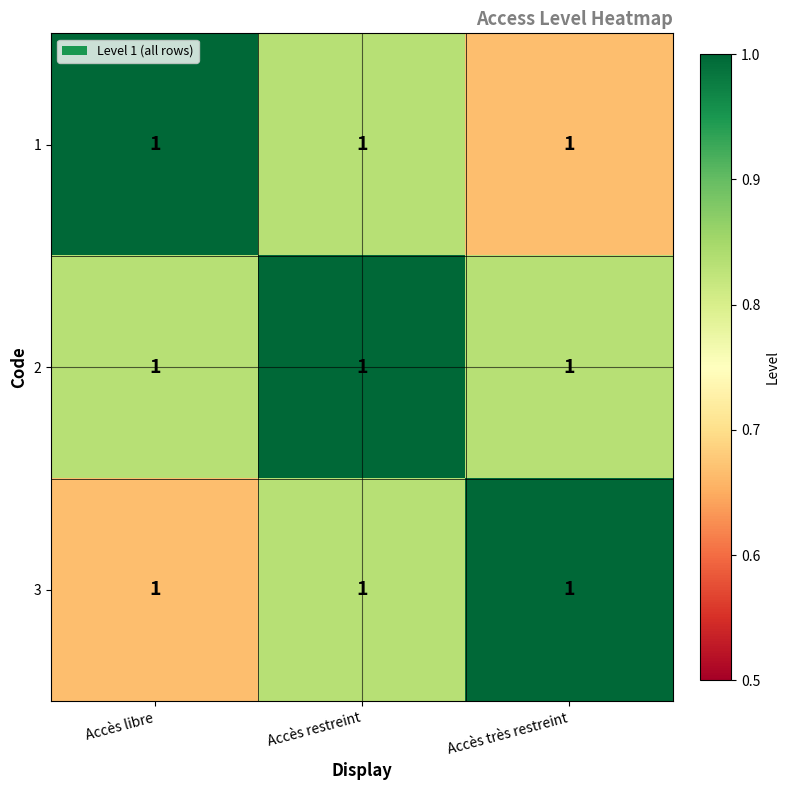

Reading left to right, list all the values displayed in this chart.

1: Accès libre=1.0	Accès restreint=1.0	Accès très restreint=1.0
2: Accès libre=1.0	Accès restreint=1.0	Accès très restreint=1.0
3: Accès libre=1.0	Accès restreint=1.0	Accès très restreint=1.0